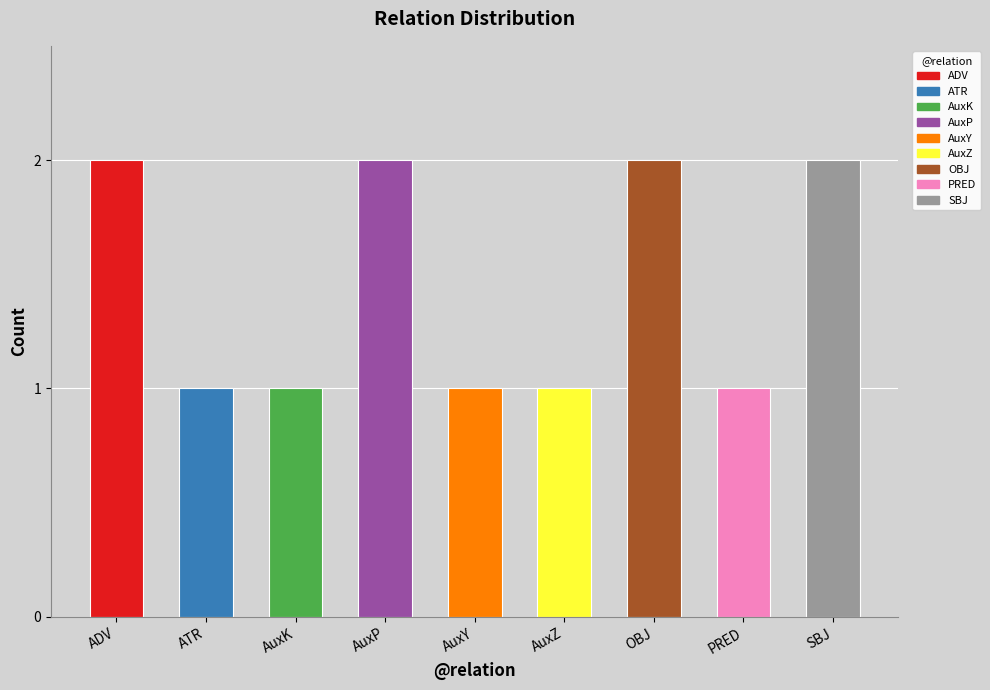

What is the sum of all values?

13